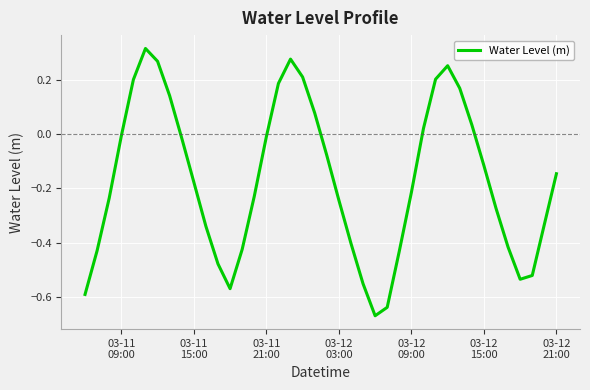

What is the difference between the maximum and minimum values?

1.0